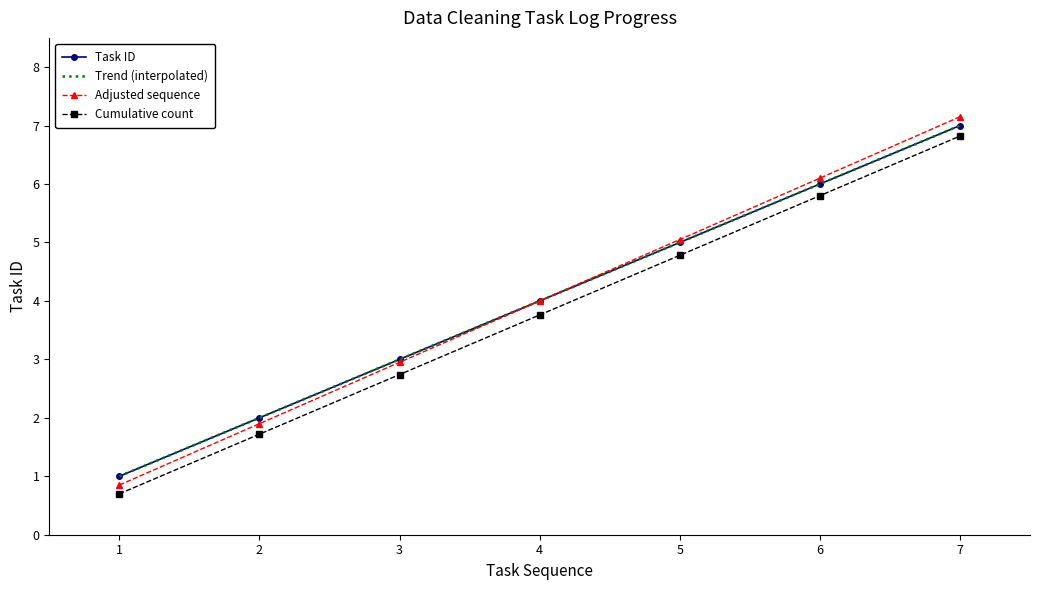

True or false: Task ID and Cumulative count cross at least once.

False